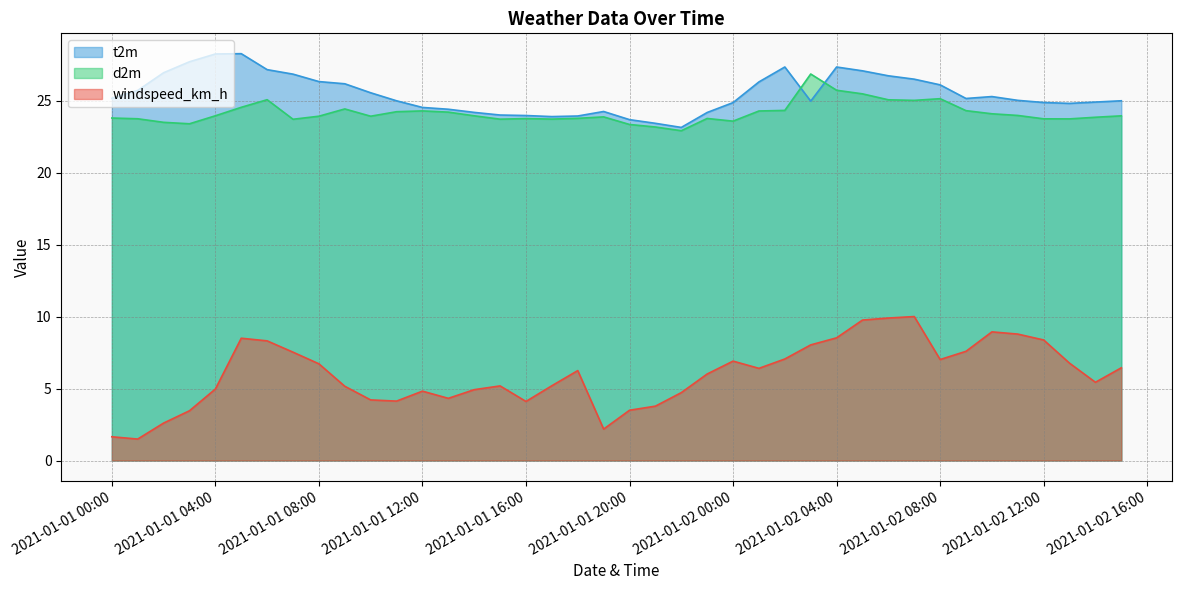

What is the greatest value displayed?

28.3